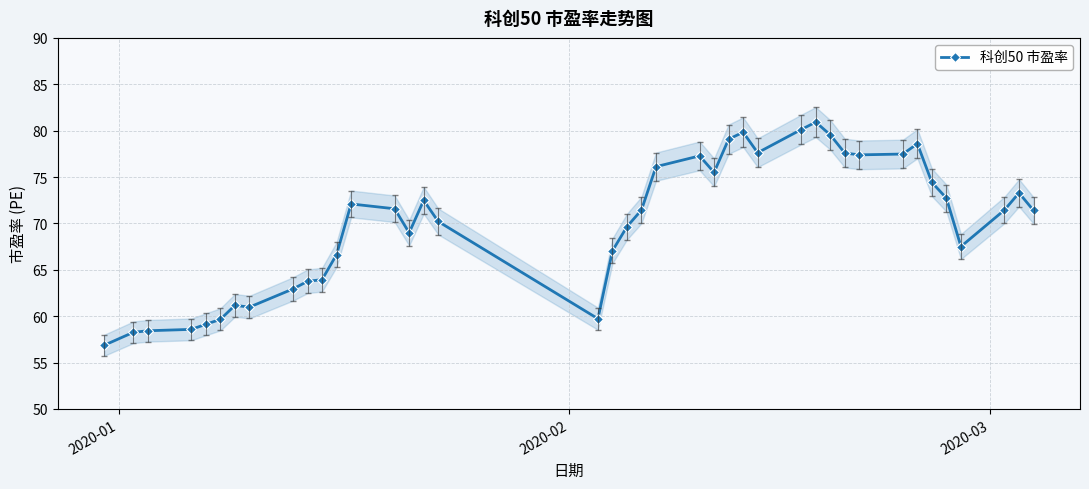

What is the value of the 科创50 市盈率 point at the 5th from the left?

59.1